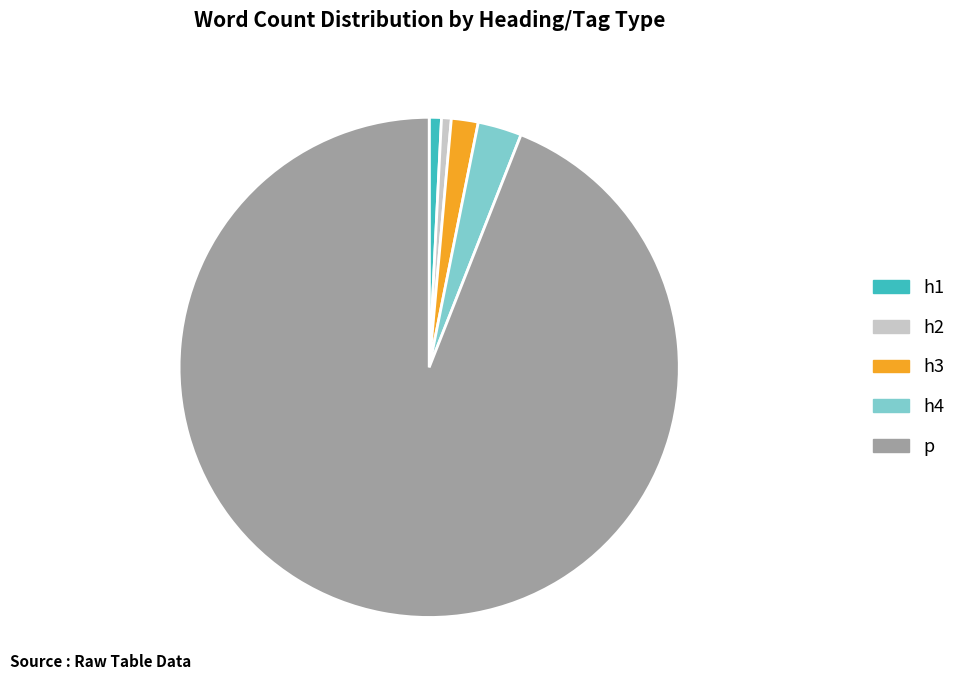

Does p account for over 50% of the chart?

Yes